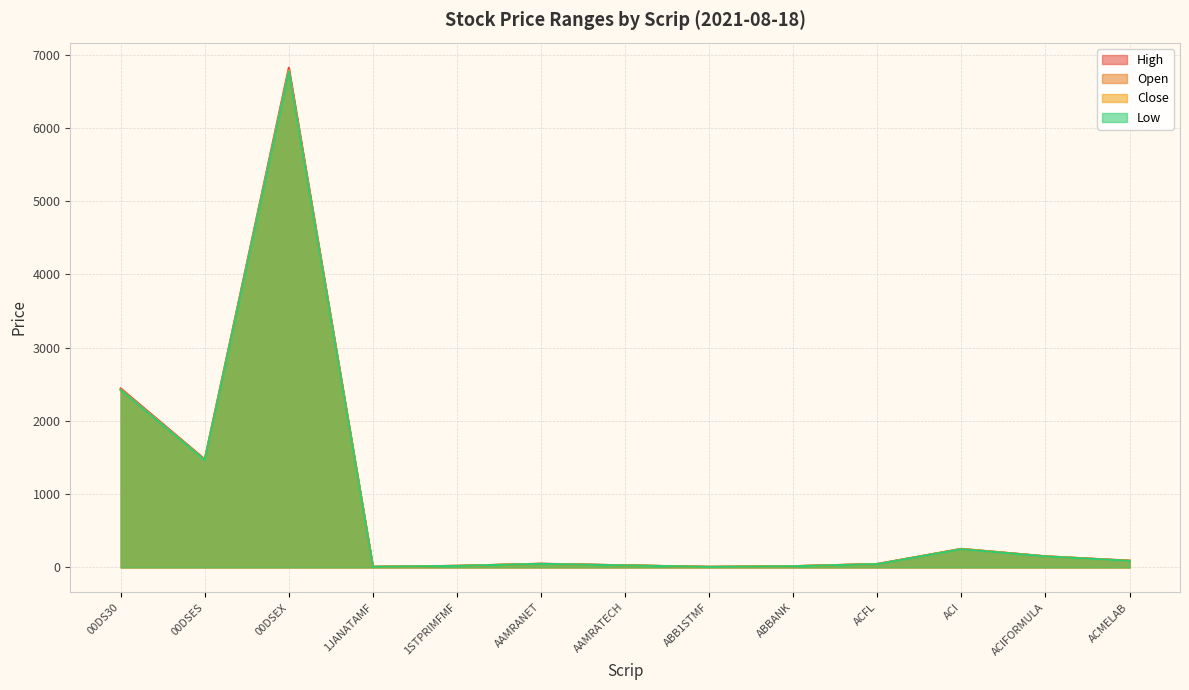

What is the sum of all High values?

11417.0